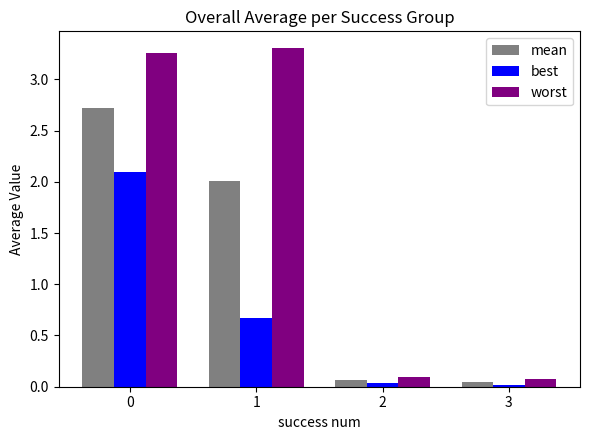

What is the highest value of the best series?

2.1